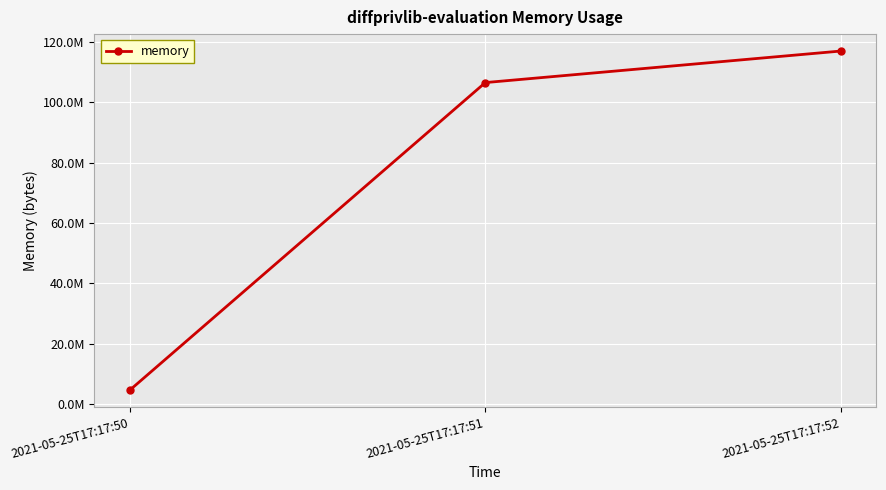

Between 2021-05-25T17:17:51 and 2021-05-25T17:17:52, which is larger?

2021-05-25T17:17:52